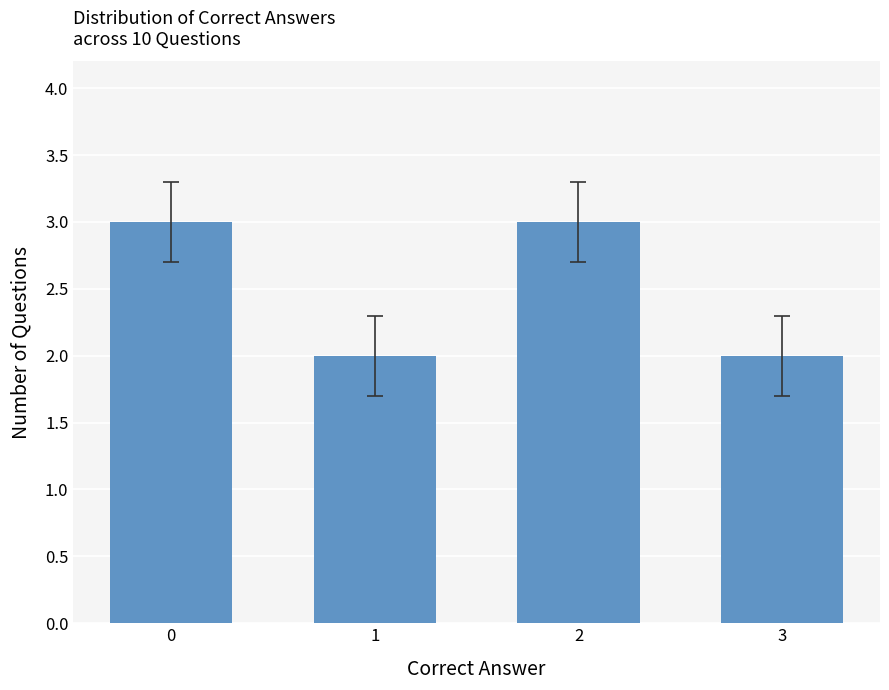

Is it true that the value at 3 is 2?

True